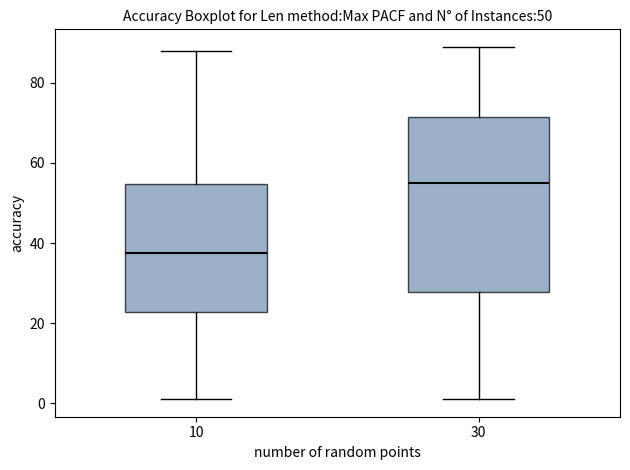

Where does the upper whisker of the box at x = 10 end on the y-axis? The values are not printed on the chart, so give them approximately, as read against the axis.

88